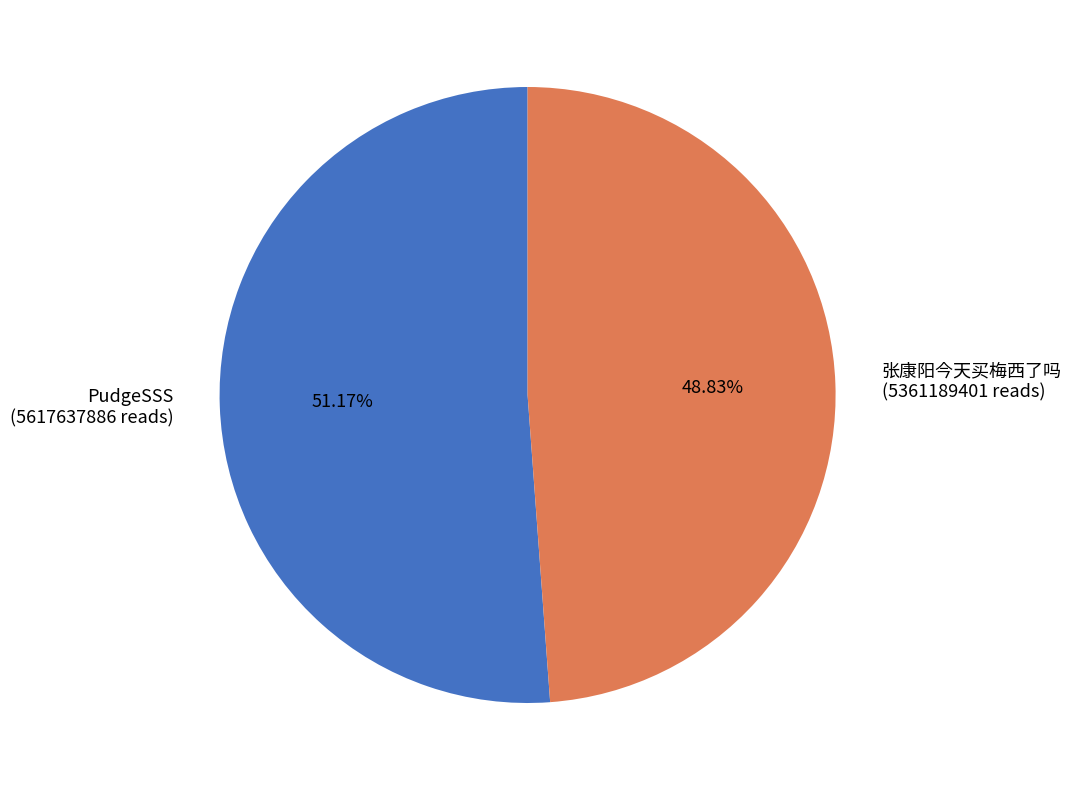

To the nearest percent, what portion does 张康阳今天买梅西了吗 represent?

49%